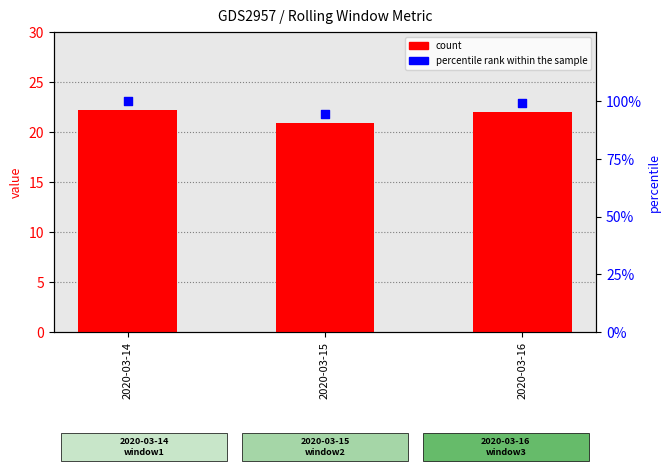

At which category is the sum across all series the highest?

2020-03-14